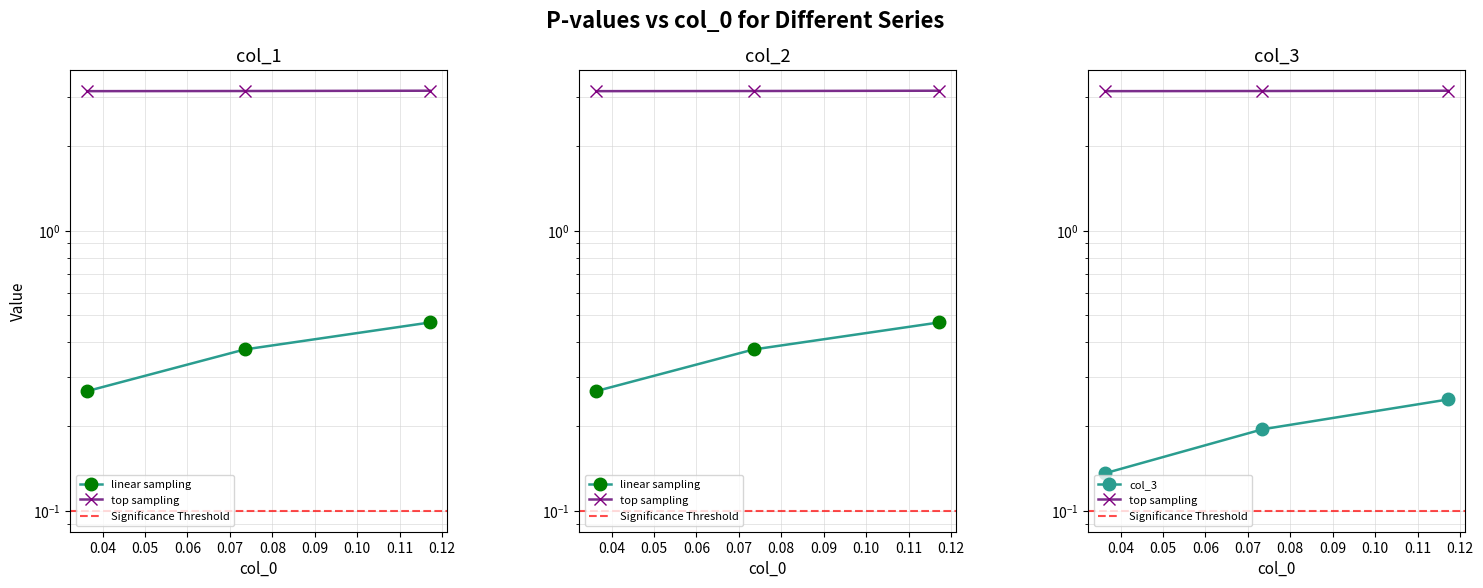

What is the difference between the highest and lowest values at 0.04?

3.0